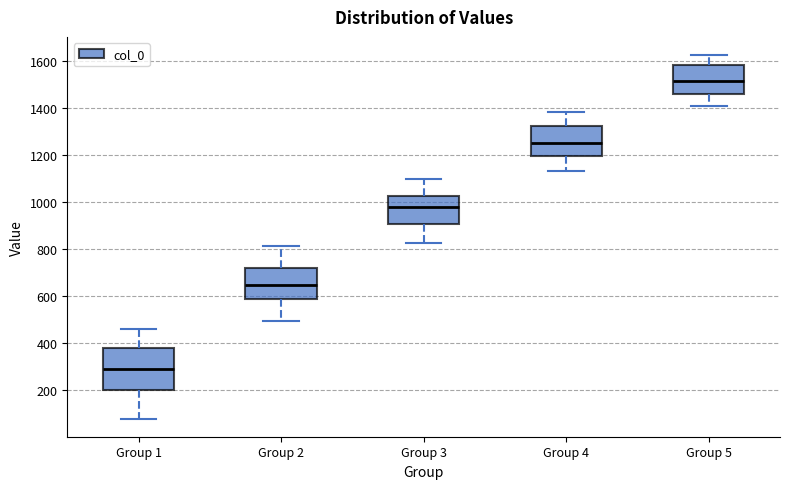

Reading left to right, read every box against the y-axis: the position of its median line, the range the box covers, and the ends of its whiskers. The values are not printed on the chart, so give them approximately, as read against the axis.

Group 1: median 280, box 200 to 380, whiskers 80 to 460
Group 2: median 640, box 580 to 720, whiskers 500 to 820
Group 3: median 980, box 900 to 1020, whiskers 820 to 1100
Group 4: median 1260, box 1200 to 1320, whiskers 1140 to 1380
Group 5: median 1520, box 1460 to 1580, whiskers 1400 to 1620